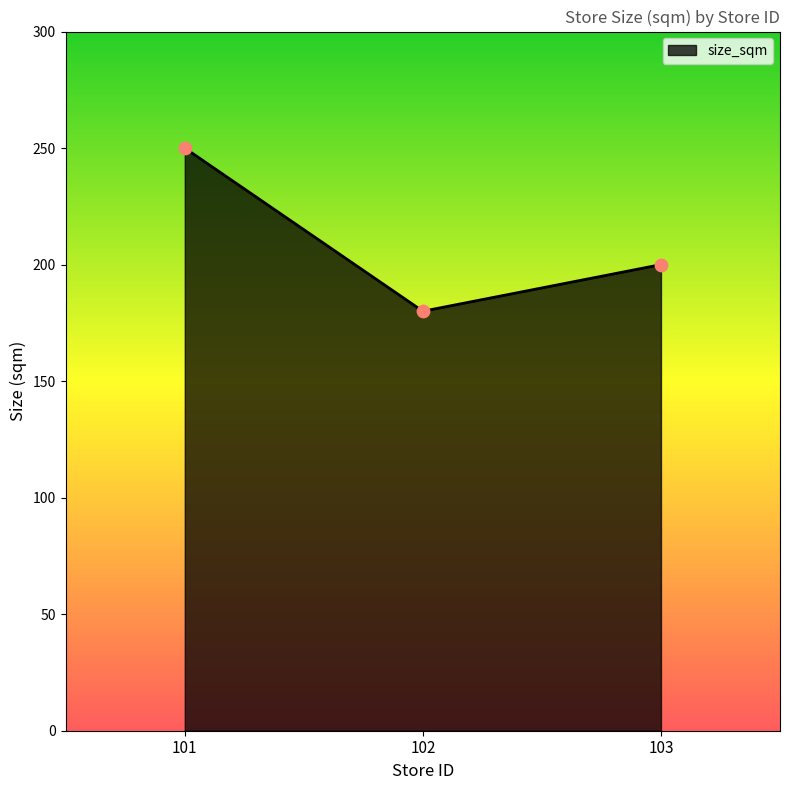

Approximately how many times larger is the value at 102 compared to 101?

0.7